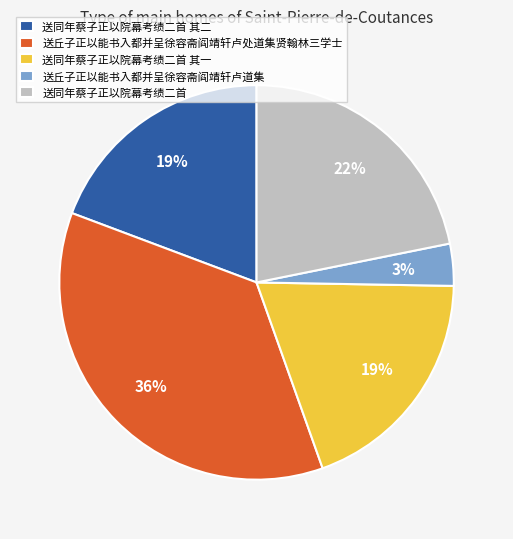

Do 送丘子正以能书入都并呈徐容斋阎靖轩卢处道集贤翰林三学士 and 送同年蔡子正以院幕考绩二首 其一 together represent more than half of the pie?

Yes